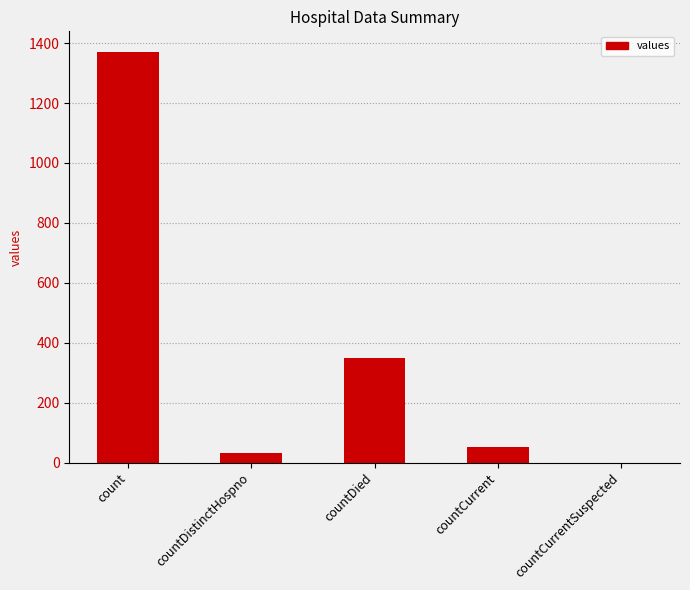

Approximately how many times larger is the value at count compared to countDied?

3.9